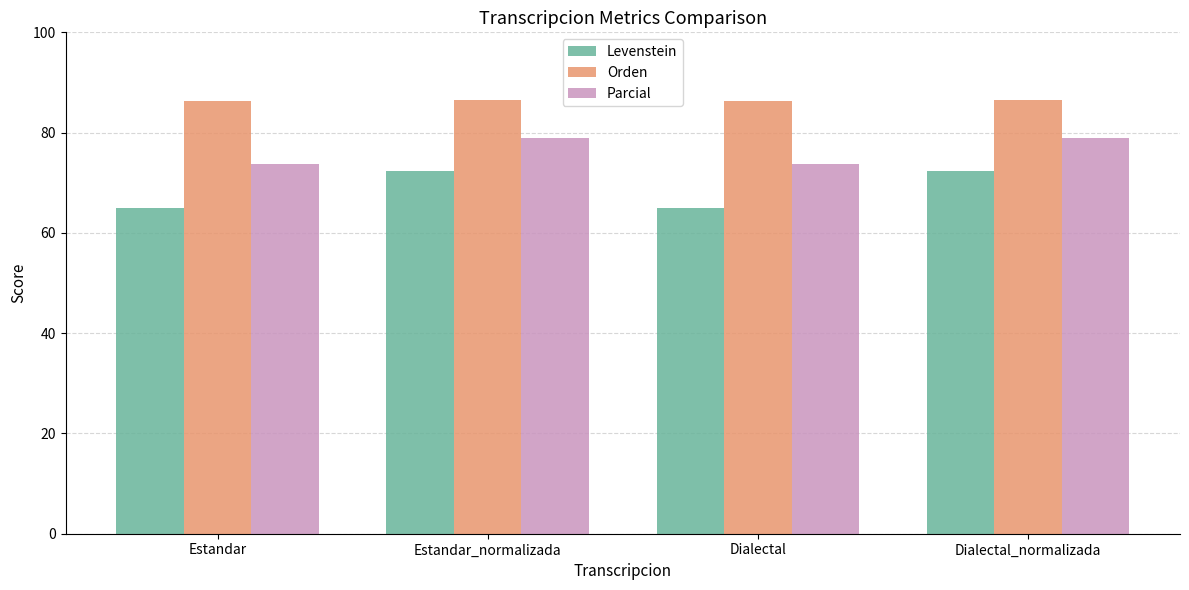

Is it true that Parcial equals 43.2 at Estandar?

False